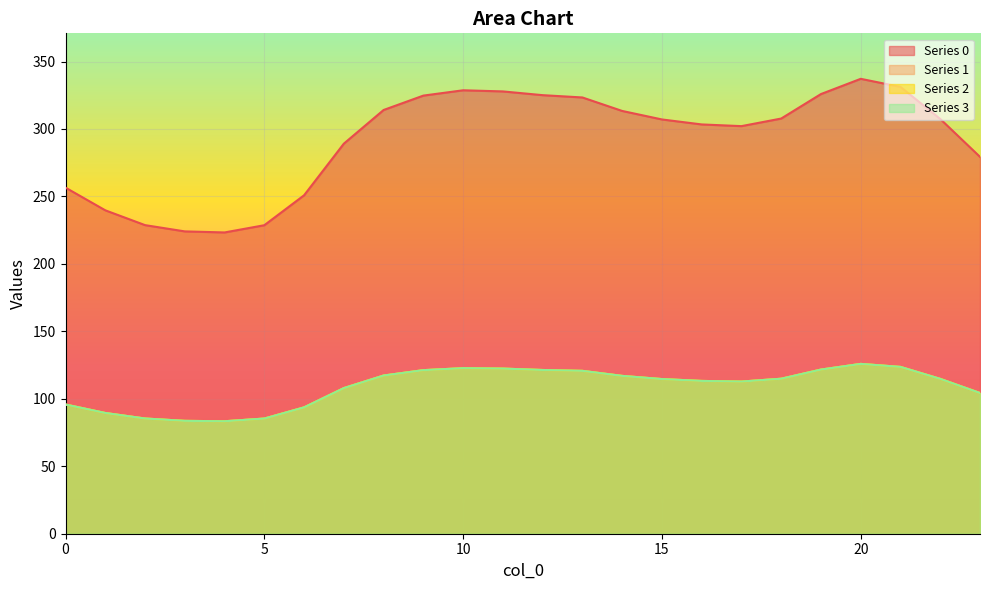

Where is the first local minimum for 3?

4